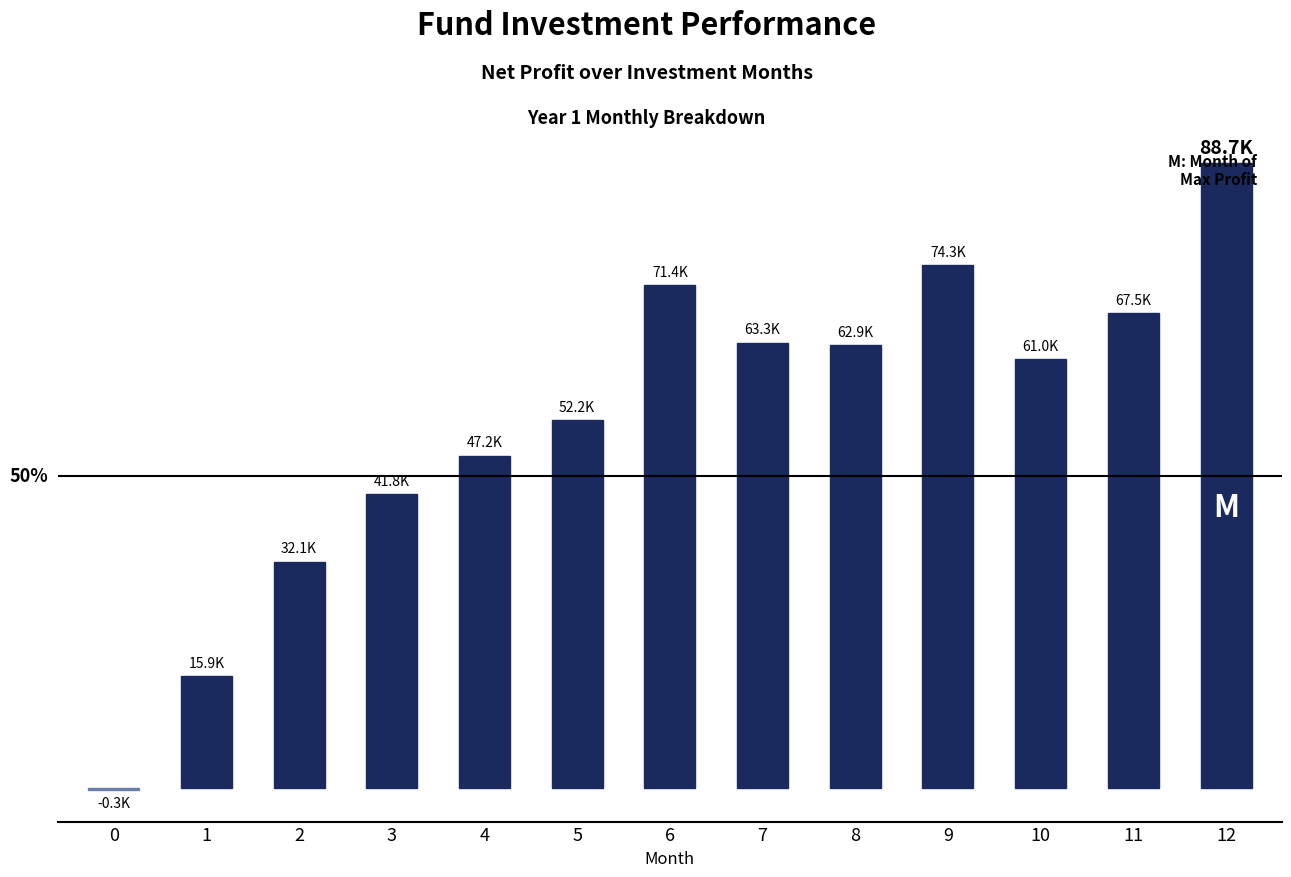

Which label corresponds to the largest value in the chart?

12